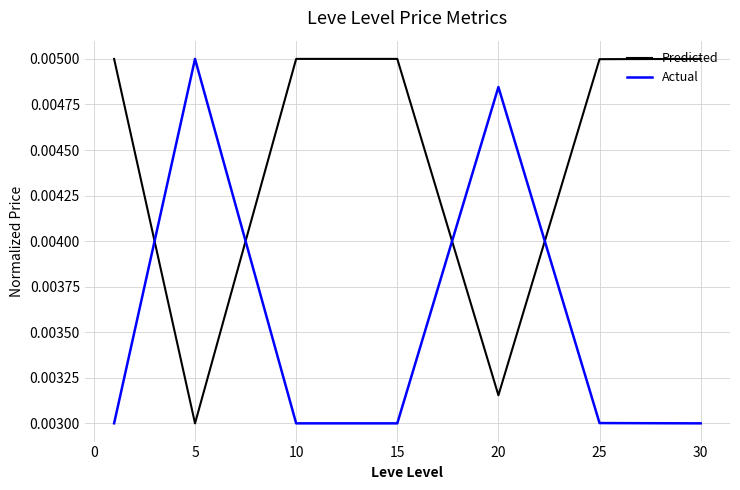

How many times do Predicted and Actual cross each other?

4